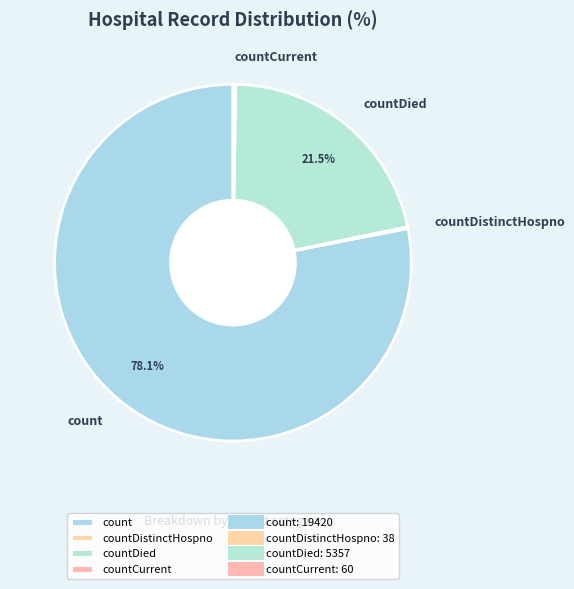

What is the largest slice in the pie chart?

count